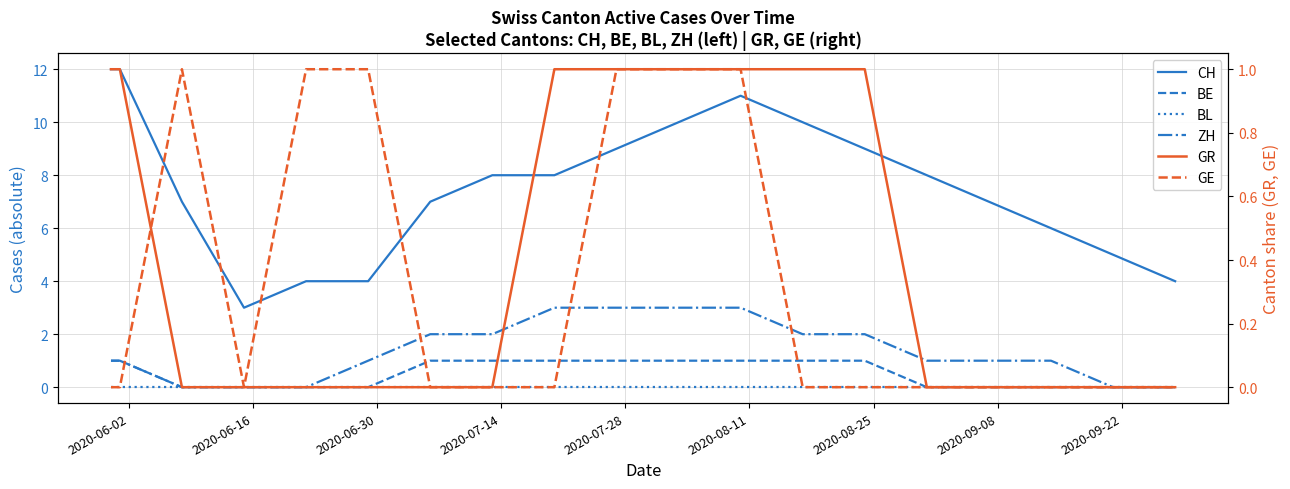

How many values in the CH series are below 8?

9